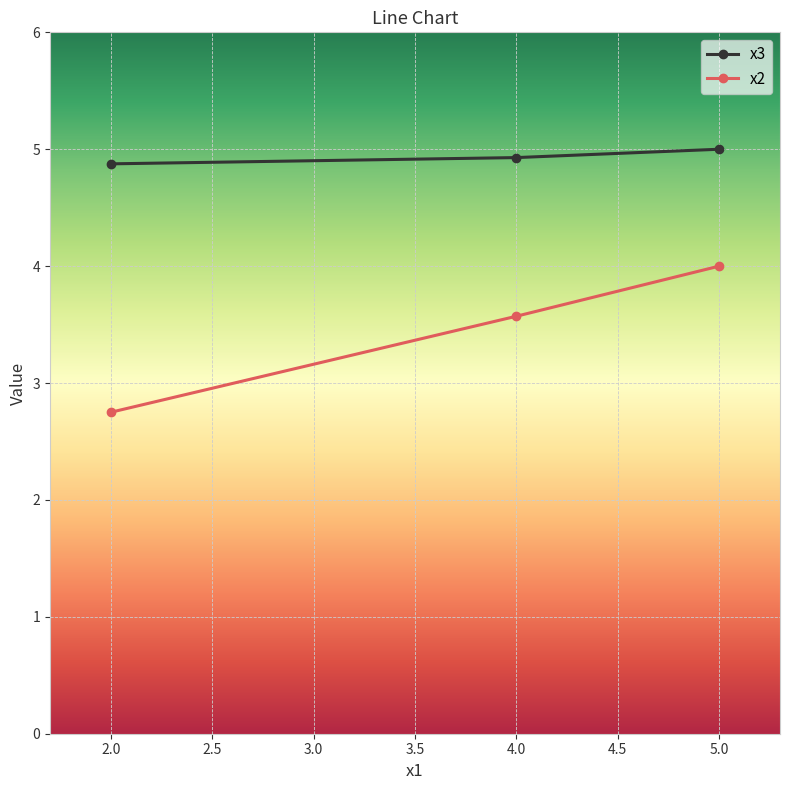

What is the greatest value displayed?

5.0